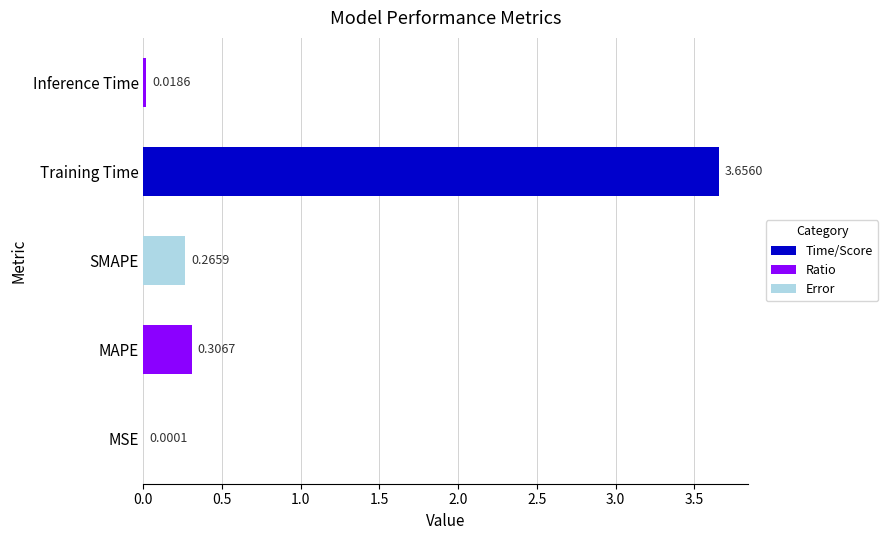

At which category does the chart reach its peak across all series?

Training Time